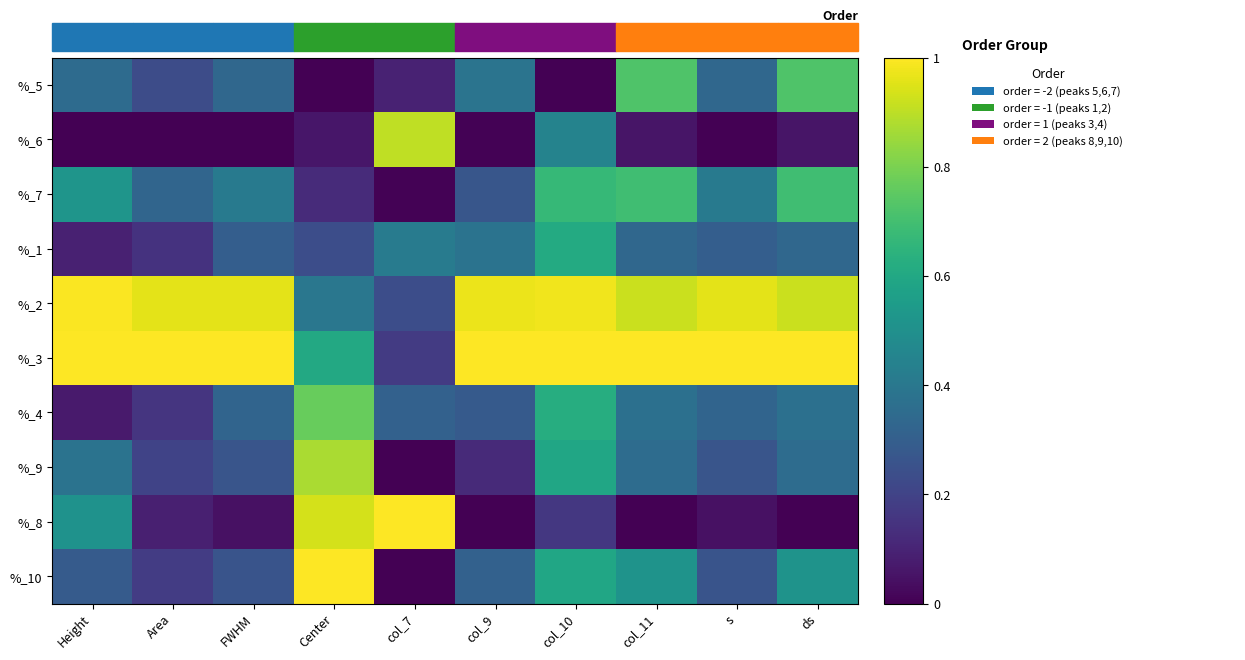

What is the spread (max minus min) of values at ds?

1.0